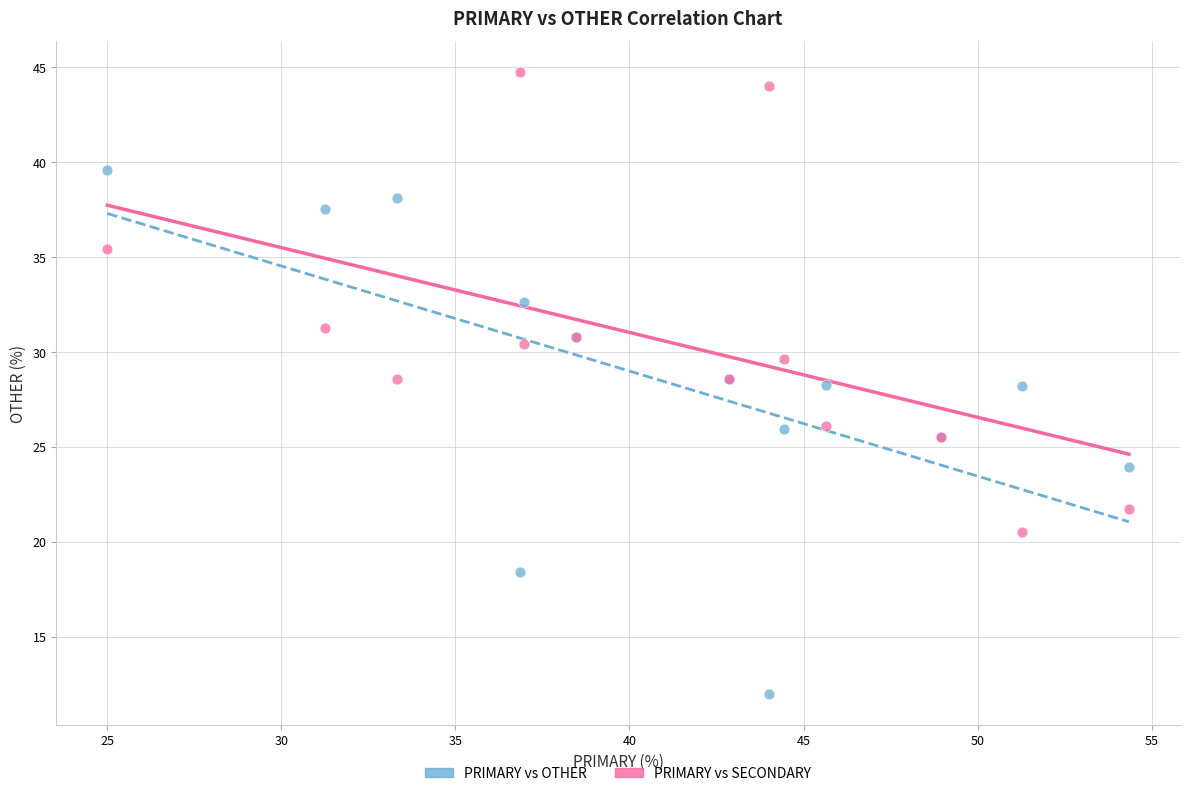

What are all the series names shown in the legend?

PRIMARY vs OTHER, PRIMARY vs SECONDARY